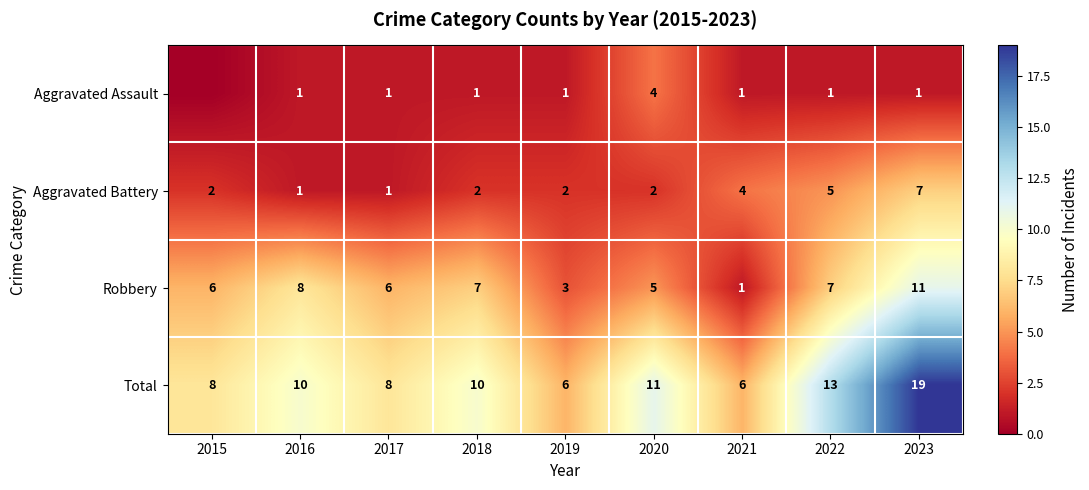

Count the number of data series in this chart.

4